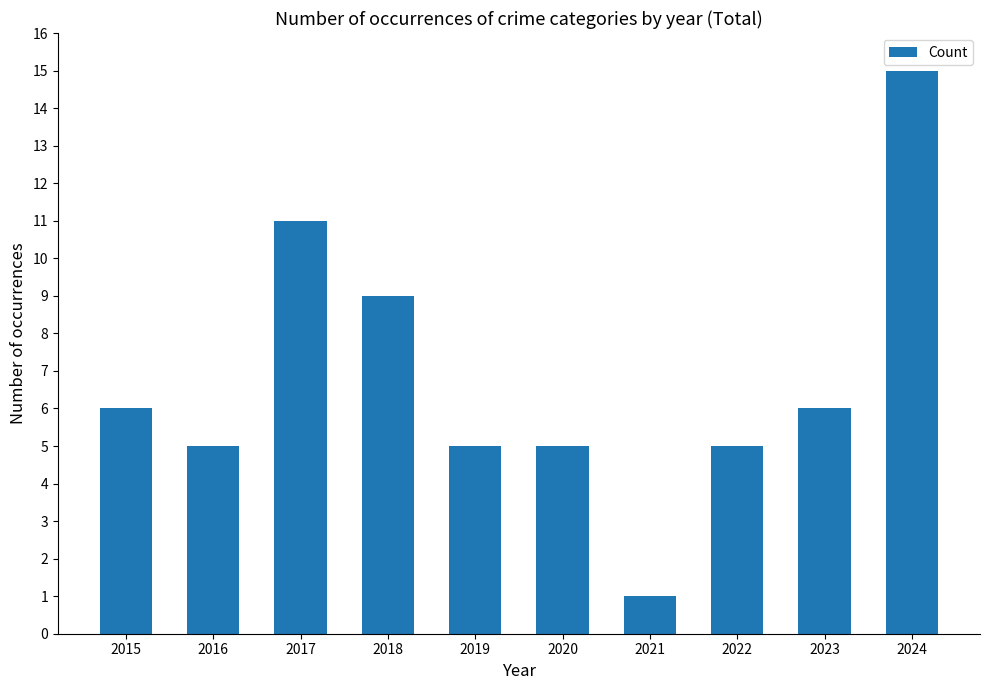

What is the value of the 8th bar from the left?

5